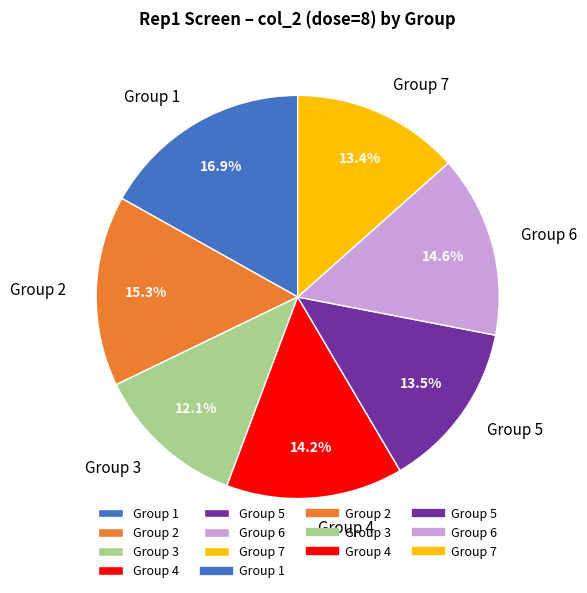

Count the number of slices in the pie.

7